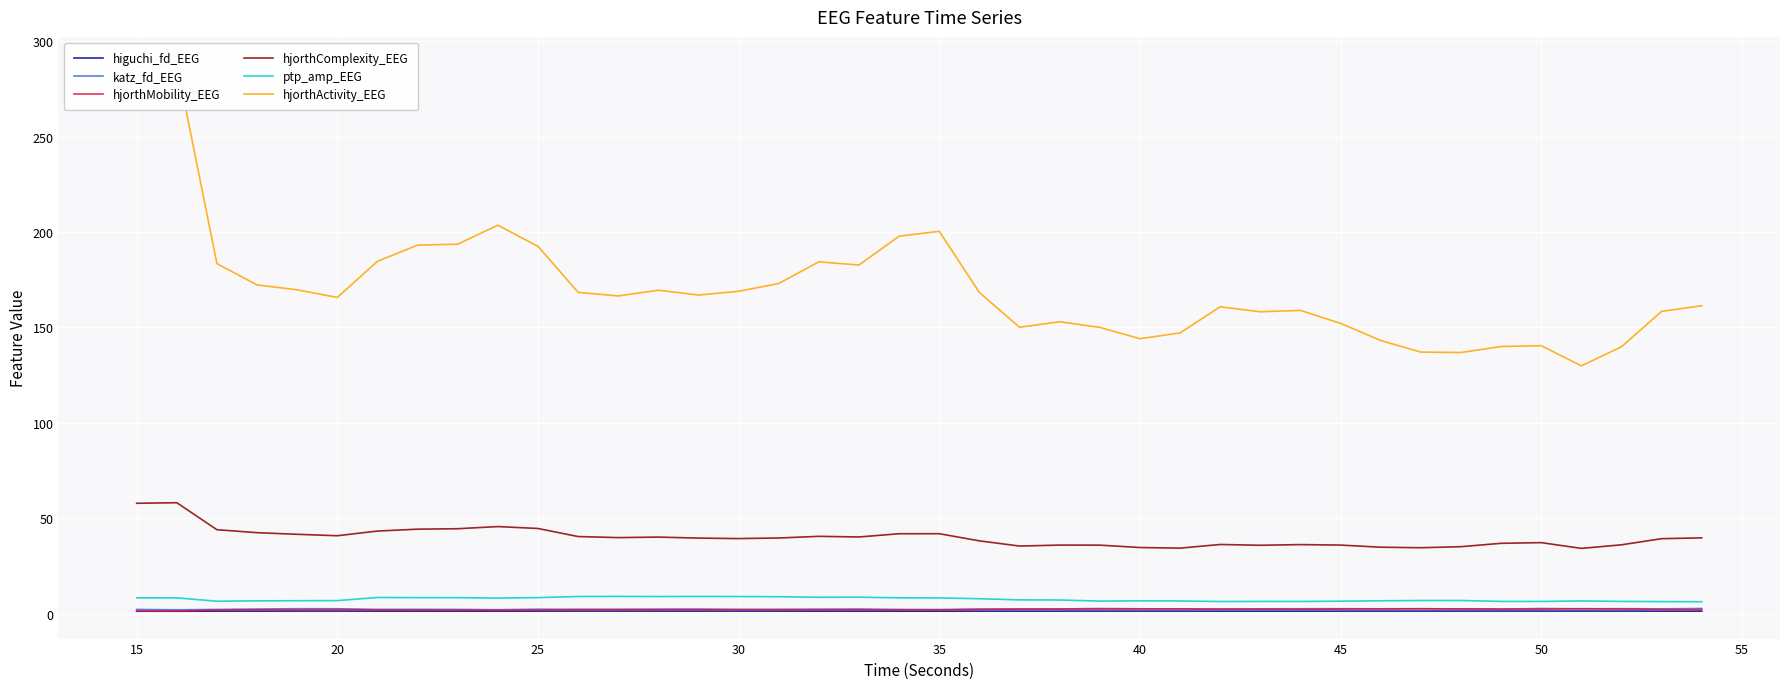

True or false: hjorthComplexity_EEG and ptp_amp_EEG cross at least once.

False